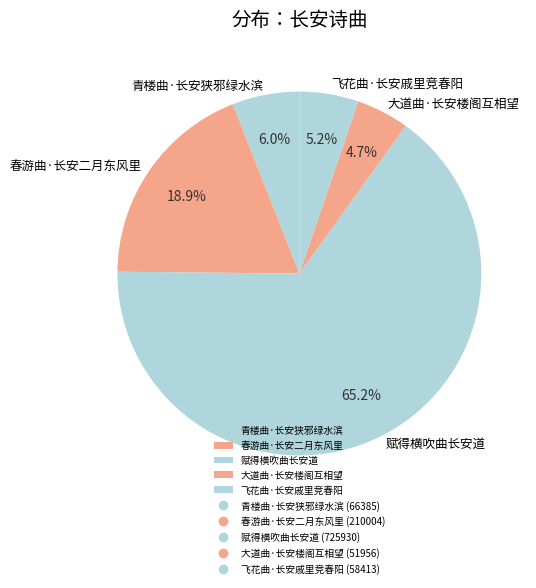

To the nearest percent, what is the average slice percentage?

20%